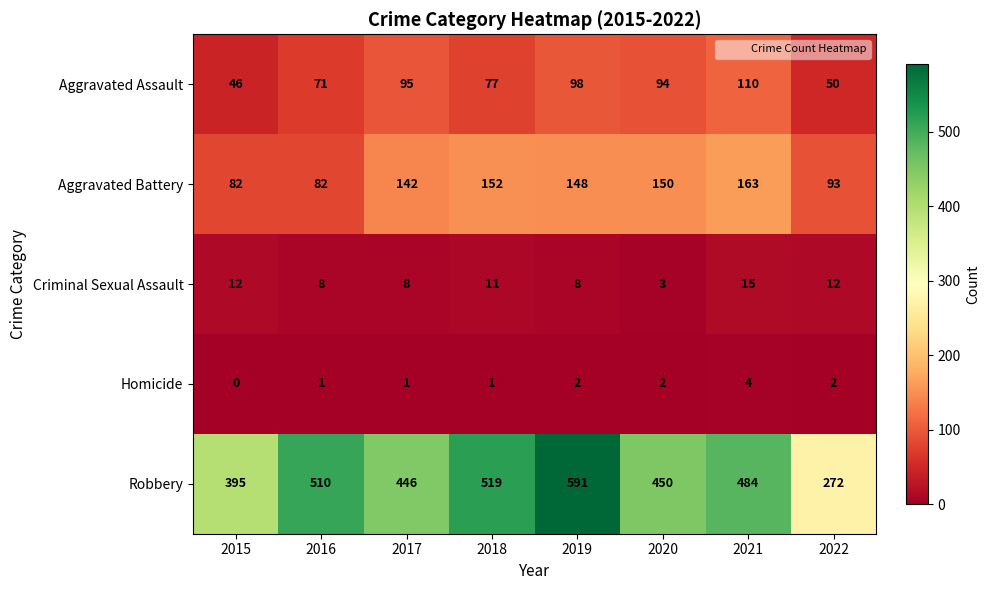

Which label corresponds to the smallest value in the chart?

2015